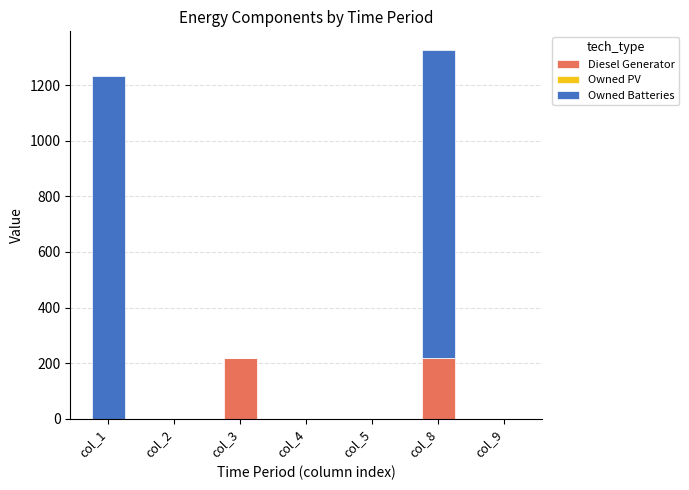

At which category is the sum across all series the highest?

col_8